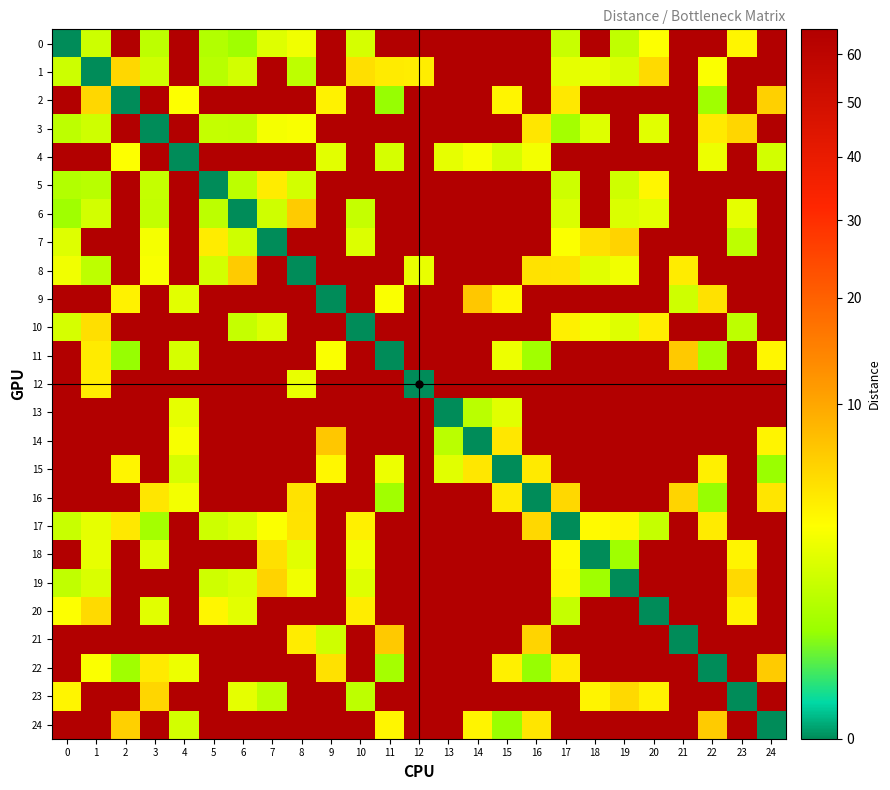

Count the number of data series in this chart.

25